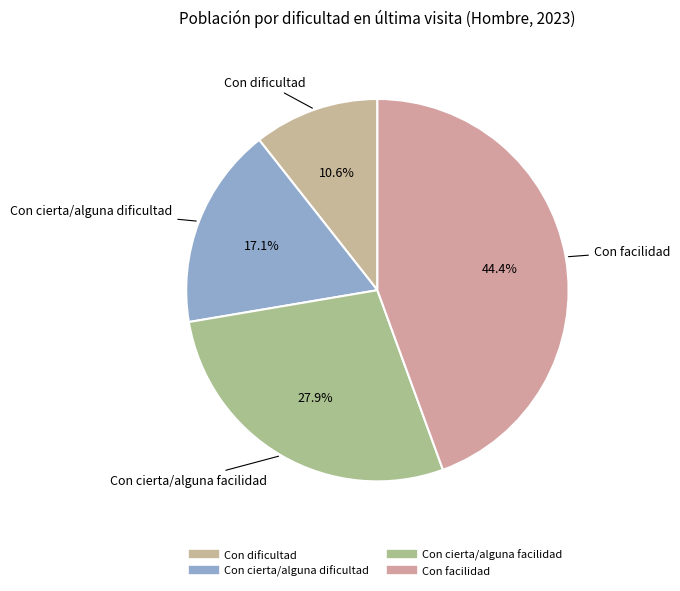

Is it true that Con cierta/alguna dificultad is 4% of the pie?

False